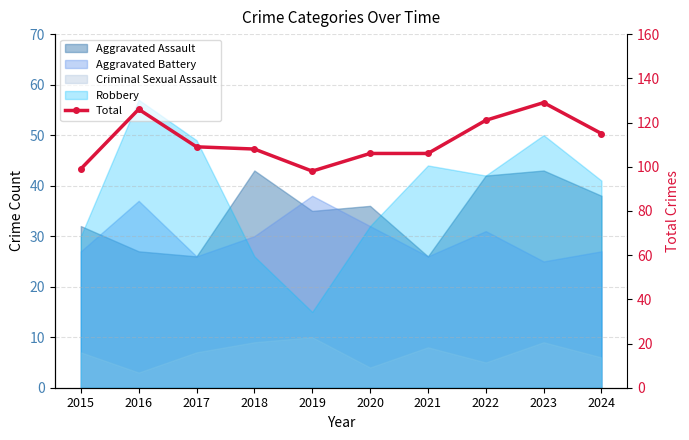

What is the sum of the values at 2020 and 2024?

221